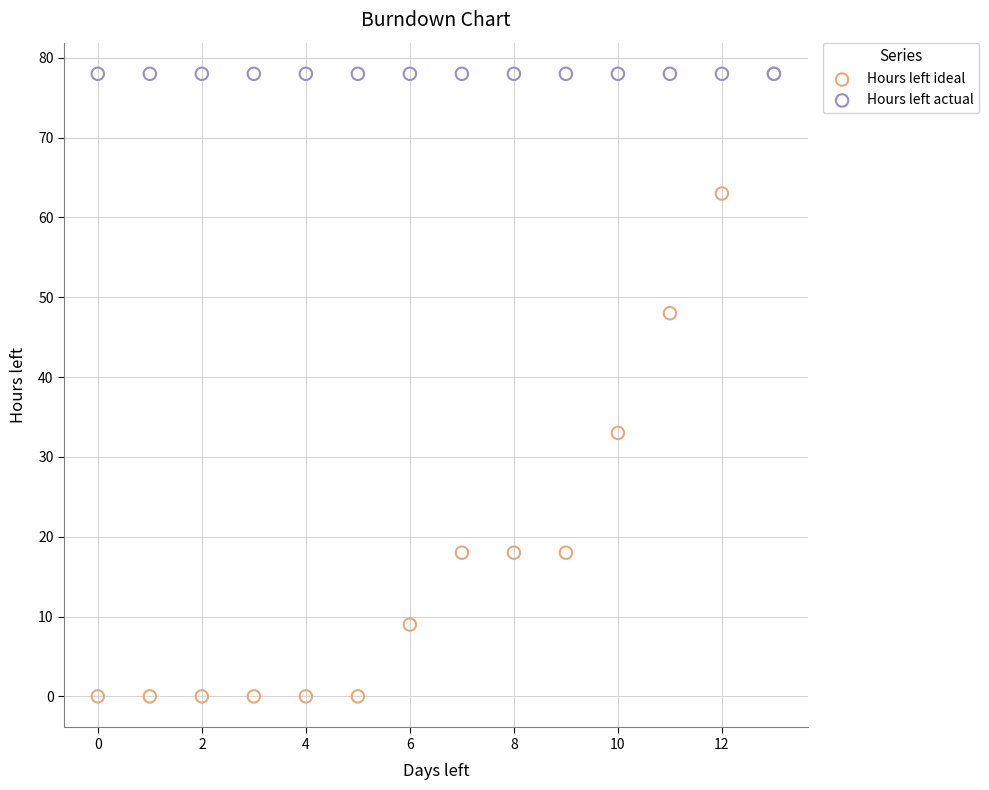

Which series contains the lowest Y value?

Hours left ideal